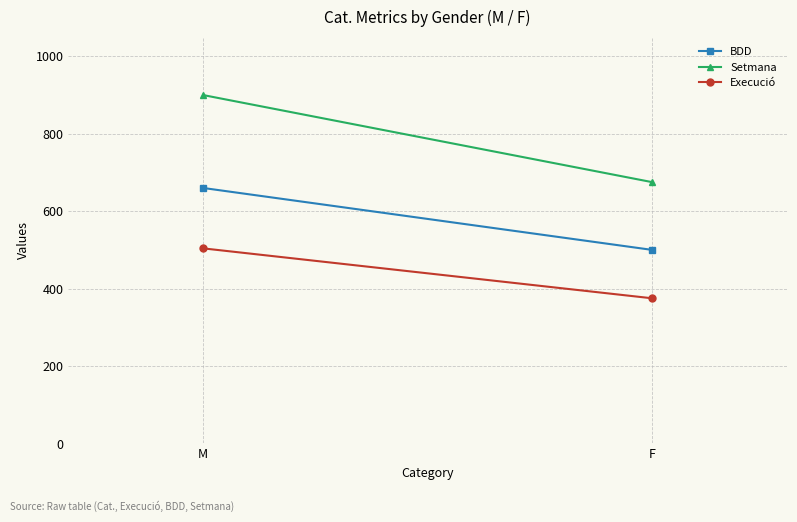

What is the label of the 2nd point from the left?

F